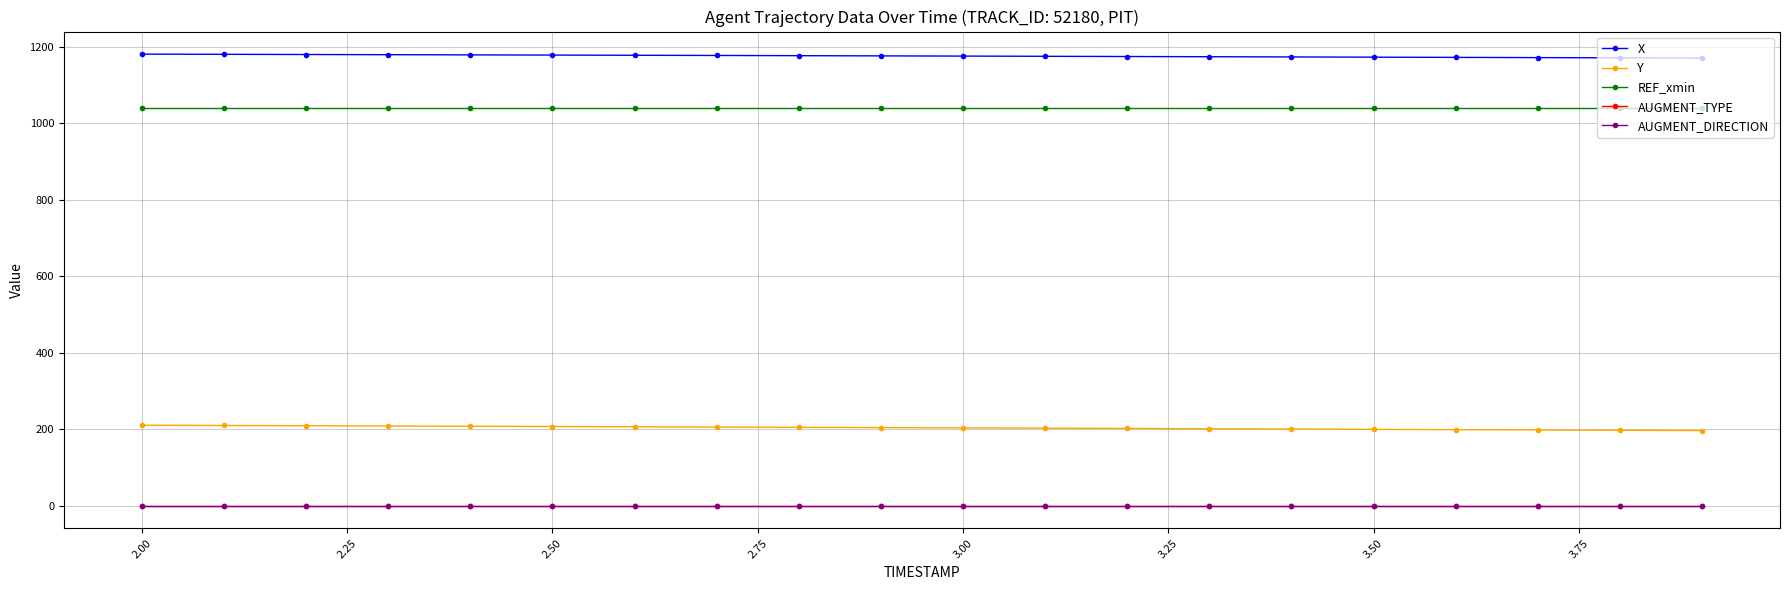

True or false: AUGMENT_DIRECTION and AUGMENT_TYPE cross at least once.

False